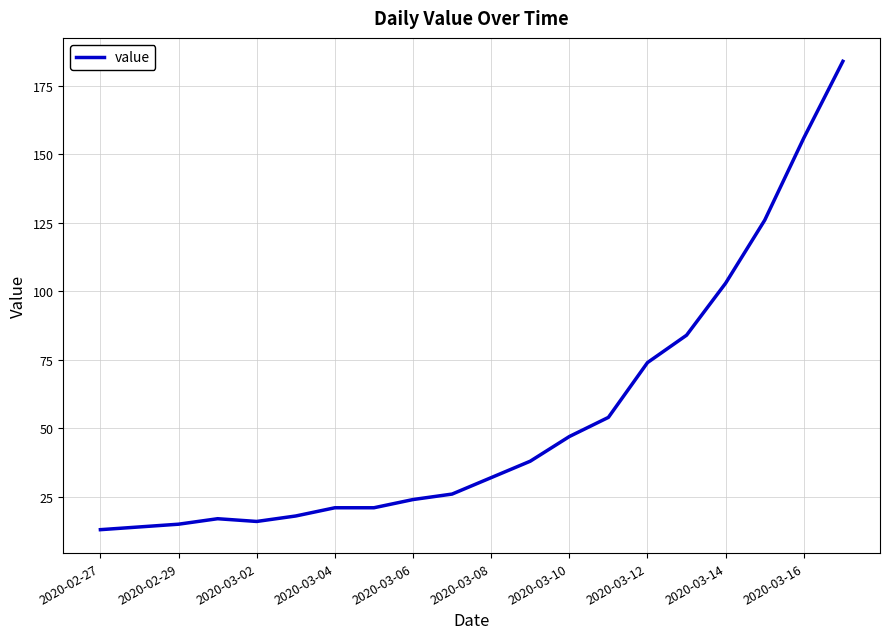

What is the difference between the maximum and minimum values?

171